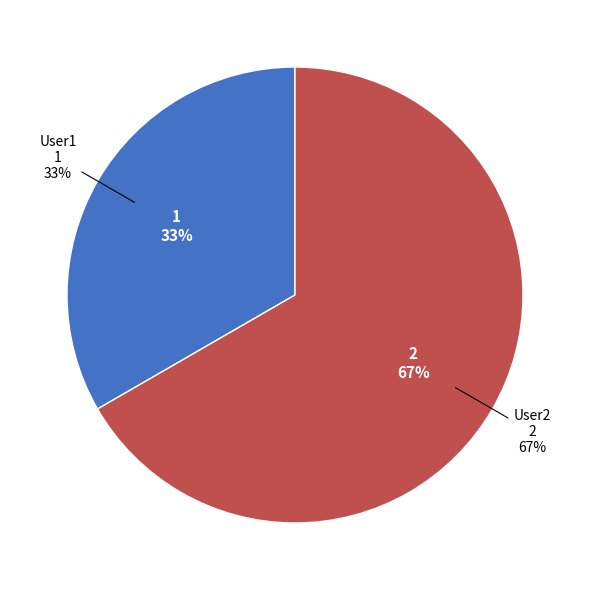

How many segments does this pie chart have?

2